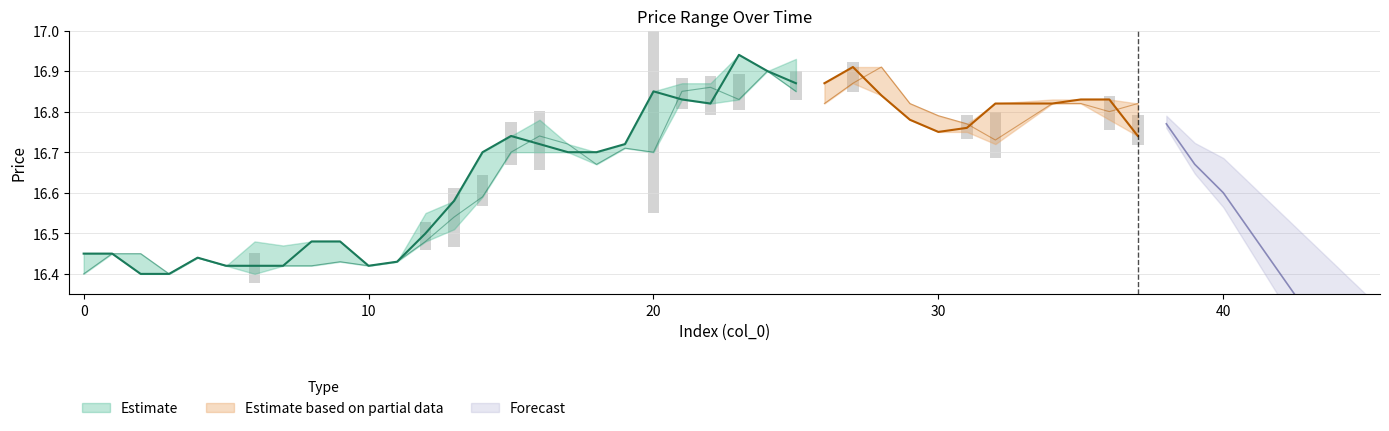

Reading left to right, what are all the values shown in this chart?

high: 0=16.4	1=16.4	2=16.4	3=16.4	4=16.4	5=16.4	6=16.5	7=16.5	8=16.5	9=16.5	10=16.4	11=16.4	12=16.6	13=16.6	14=16.7	15=16.7	16=16.8	17=16.7	18=16.7	19=16.7	20=16.9	21=16.9	22=16.9	23=16.9	24=16.9	25=16.9	26=16.9	27=16.9	28=16.9	29=16.8	30=16.8	31=16.8	32=16.8	33=16.8	34=16.8	35=16.8	36=16.8	37=16.8	38=16.8	39=16.7
low: 0=16.4	1=16.4	2=16.4	3=16.4	4=16.4	5=16.4	6=16.4	7=16.4	8=16.4	9=16.4	10=16.4	11=16.4	12=16.5	13=16.5	14=16.6	15=16.7	16=16.7	17=16.7	18=16.7	19=16.7	20=16.7	21=16.8	22=16.8	23=16.8	24=16.9	25=16.9	26=16.8	27=16.9	28=16.8	29=16.8	30=16.8	31=16.8	32=16.7	33=16.8	34=16.8	35=16.8	36=16.8	37=16.7	38=16.7	39=16.7
close: 0=16.4	1=16.4	2=16.4	3=16.4	4=16.4	5=16.4	6=16.4	7=16.4	8=16.5	9=16.5	10=16.4	11=16.4	12=16.5	13=16.6	14=16.7	15=16.7	16=16.7	17=16.7	18=16.7	19=16.7	20=16.9	21=16.8	22=16.8	23=16.9	24=16.9	25=16.9	26=16.9	27=16.9	28=16.8	29=16.8	30=16.8	31=16.8	32=16.8	33=16.8	34=16.8	35=16.8	36=16.8	37=16.7	38=16.8	39=16.7
open: 0=16.4	1=16.4	2=16.4	3=16.4	4=16.4	5=16.4	6=16.4	7=16.4	8=16.4	9=16.4	10=16.4	11=16.4	12=16.5	13=16.5	14=16.6	15=16.7	16=16.7	17=16.7	18=16.7	19=16.7	20=16.7	21=16.9	22=16.9	23=16.8	24=16.9	25=16.9	26=16.8	27=16.9	28=16.9	29=16.8	30=16.8	31=16.8	32=16.7	33=16.8	34=16.8	35=16.8	36=16.8	37=16.8	38=16.8	39=16.7
trade_state: 0=0.0	1=0.0	2=0.0	3=0.0	4=0.0	5=0.0	6=0.0	7=0.0	8=0.0	9=0.0	10=0.0	11=0.0	12=0.0	13=0.0	14=0.0	15=0.0	16=0.0	17=0.0	18=0.0	19=0.0	20=0.0	21=0.0	22=0.0	23=0.0	24=0.0	25=0.0	26=2.0	27=2.0	28=2.0	29=2.0	30=2.0	31=2.0	32=2.0	33=0.0	34=2.0	35=2.0	36=2.0	37=2.0	38=0.0	39=0.0